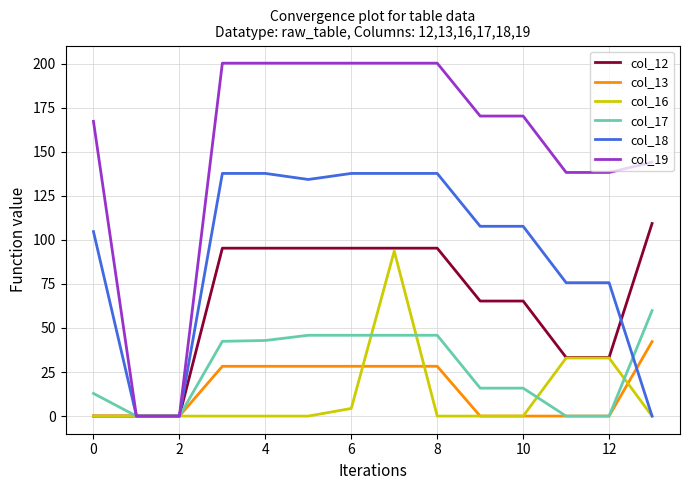

Rank the series by their maximum value, from lowest to highest.

col_13, col_17, col_16, col_12, col_18, col_19